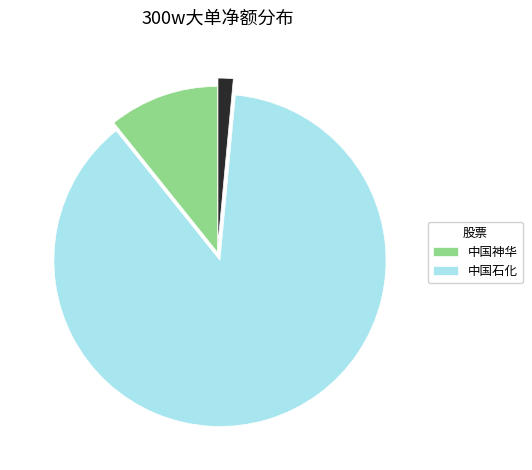

Is there a majority slice in this chart?

Yes